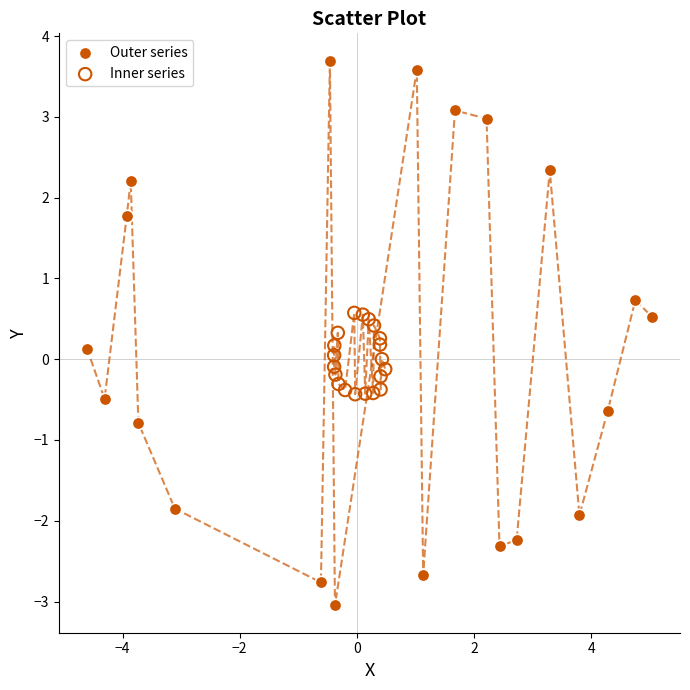

What are all the series names shown in the legend?

Outer series, Inner series